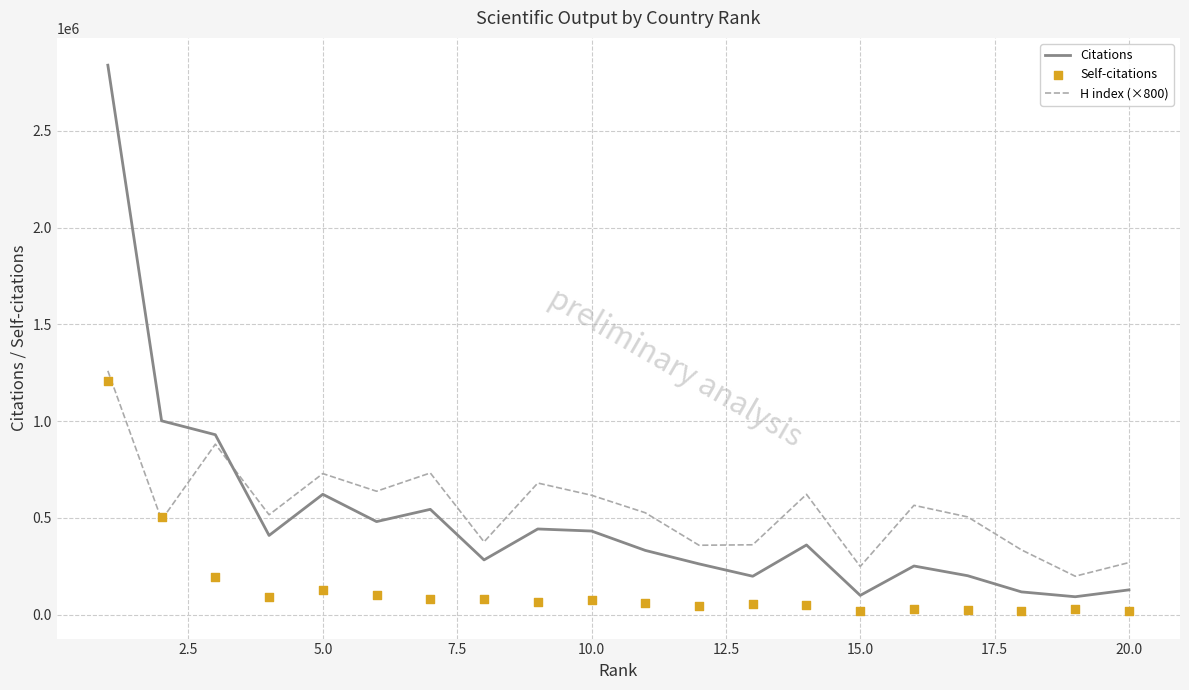

Which series has the largest total across all categories?

H index (×800)